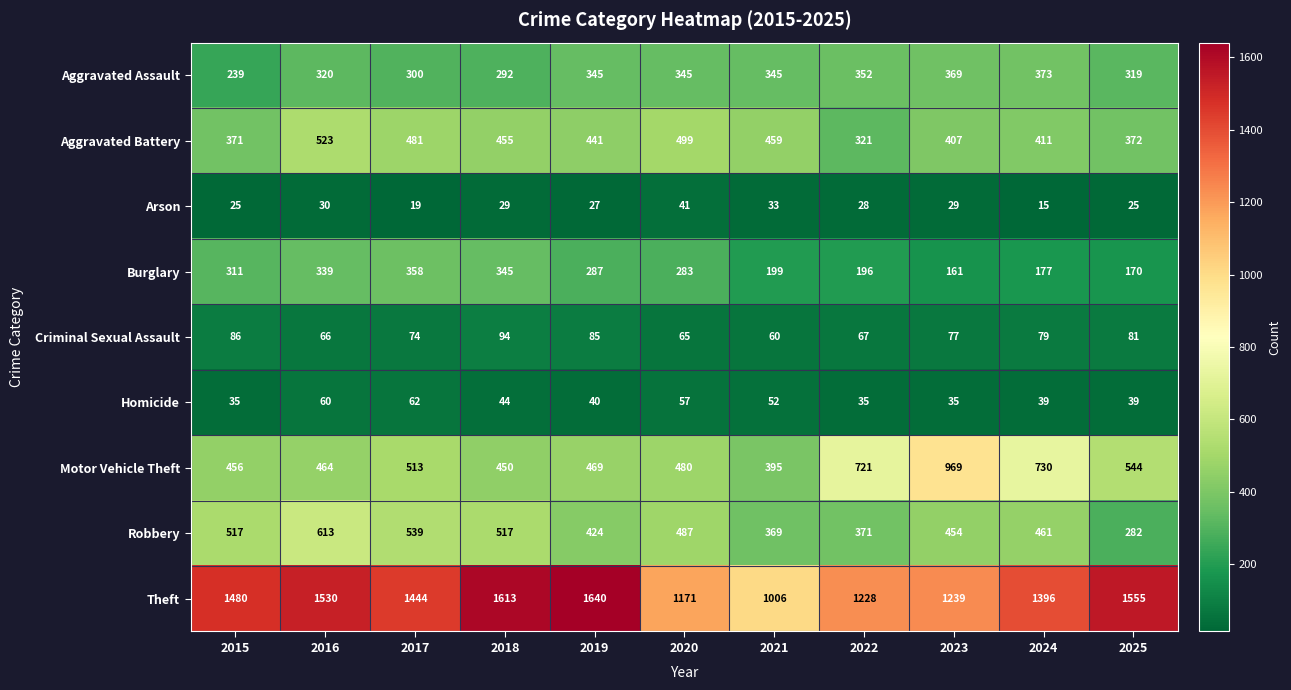

The value of Aggravated Assault at 2023 is 369. True or false?

True